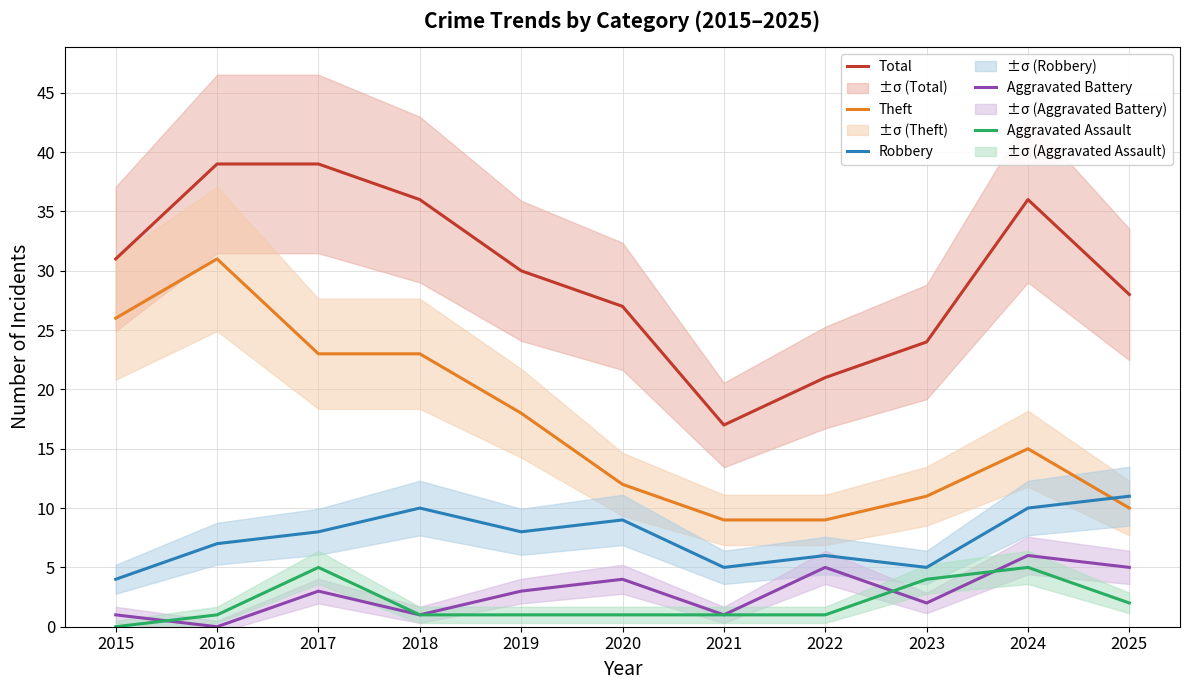

How many lines are shown in the chart?

5